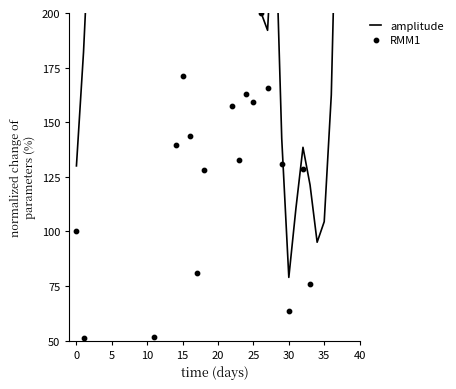

Which series reaches the maximum Y coordinate?

amplitude